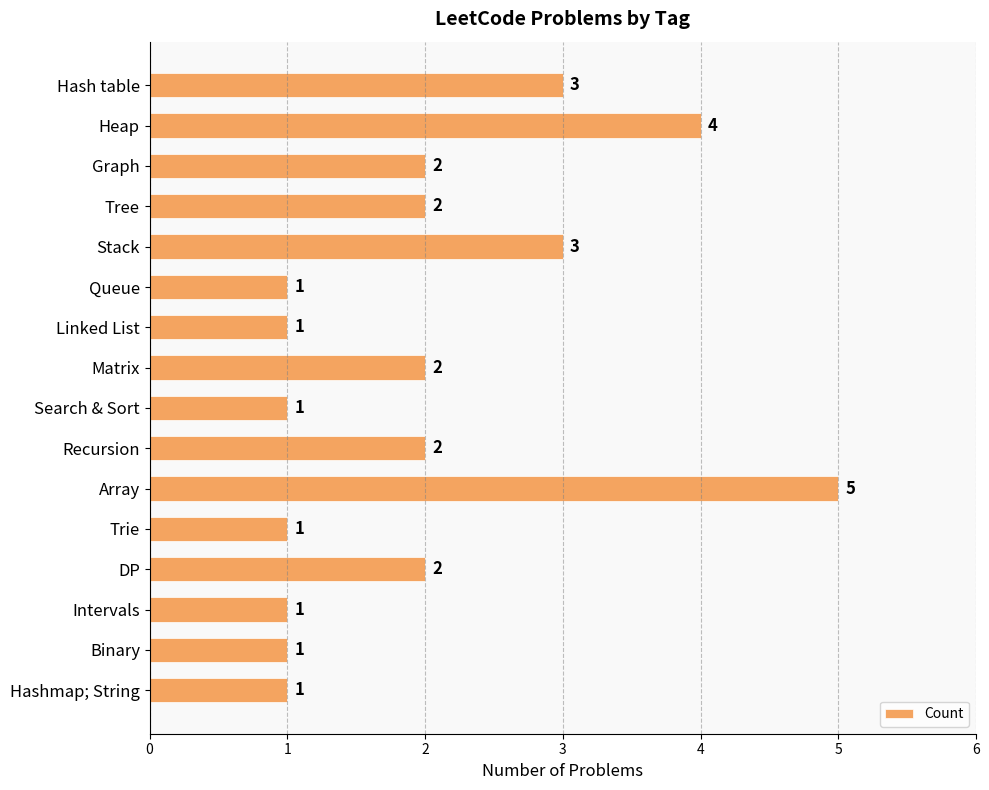

How many data points does each series have?

16